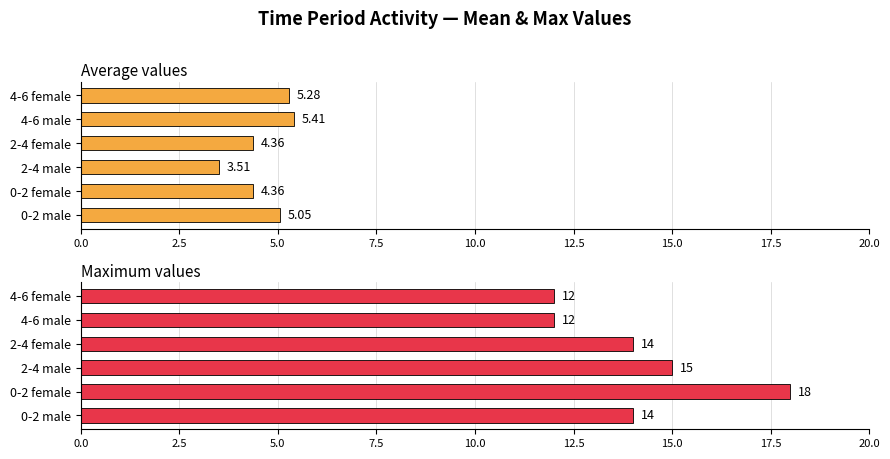

What is the difference between the second highest and minimum values in the Maximum values series?

3.0